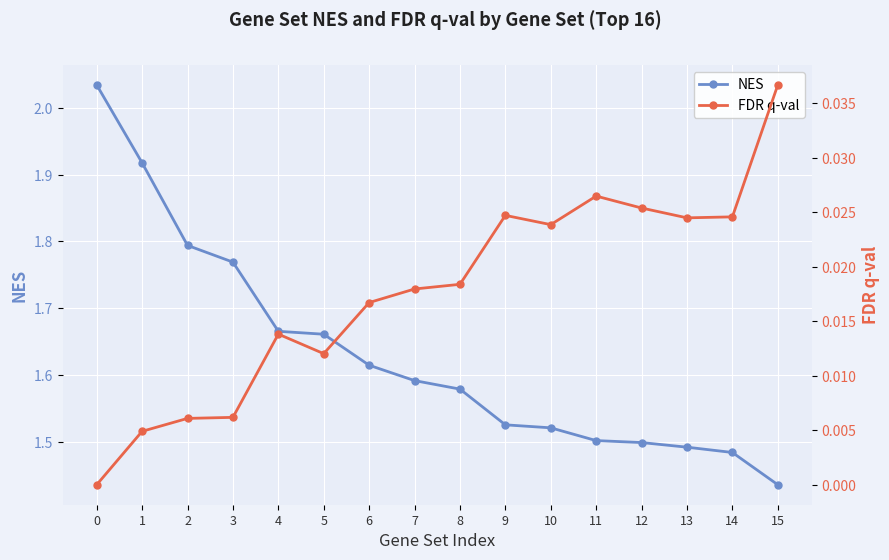

True or false: NES and FDR q-val cross at least once.

False